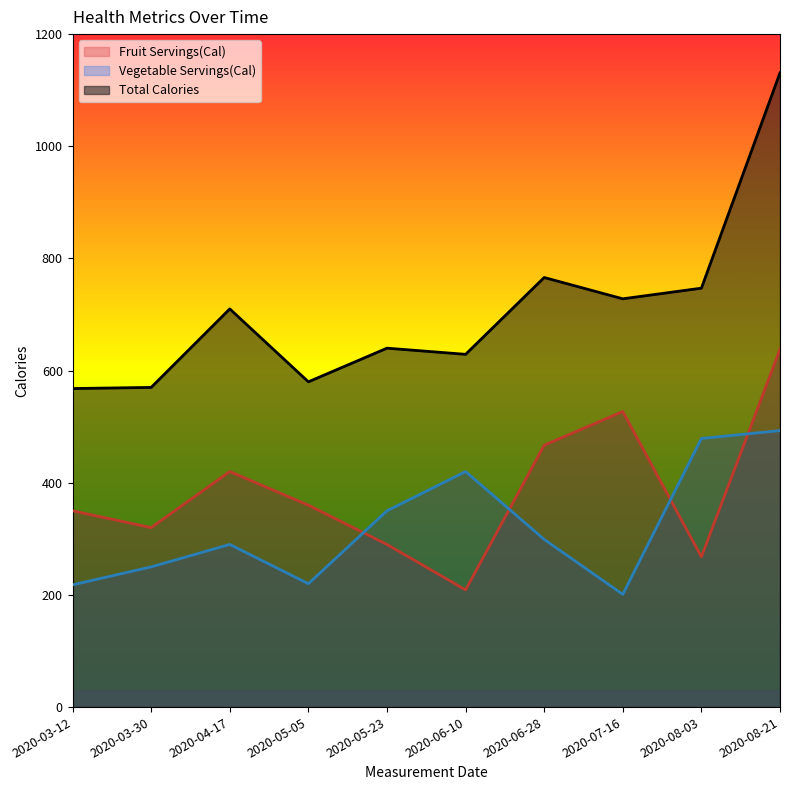

At which label does Total Calories first exceed 710?

2020-06-28